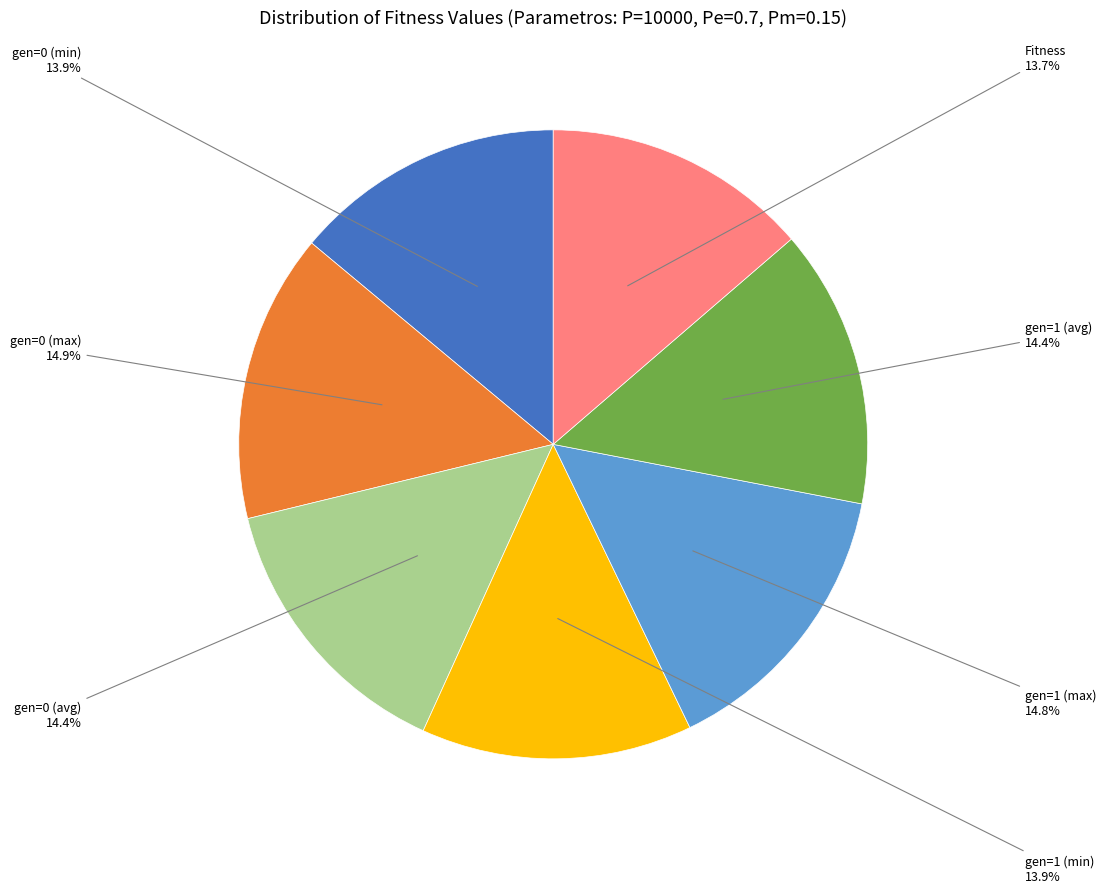

Is there any slice that represents more than half of the pie?

No